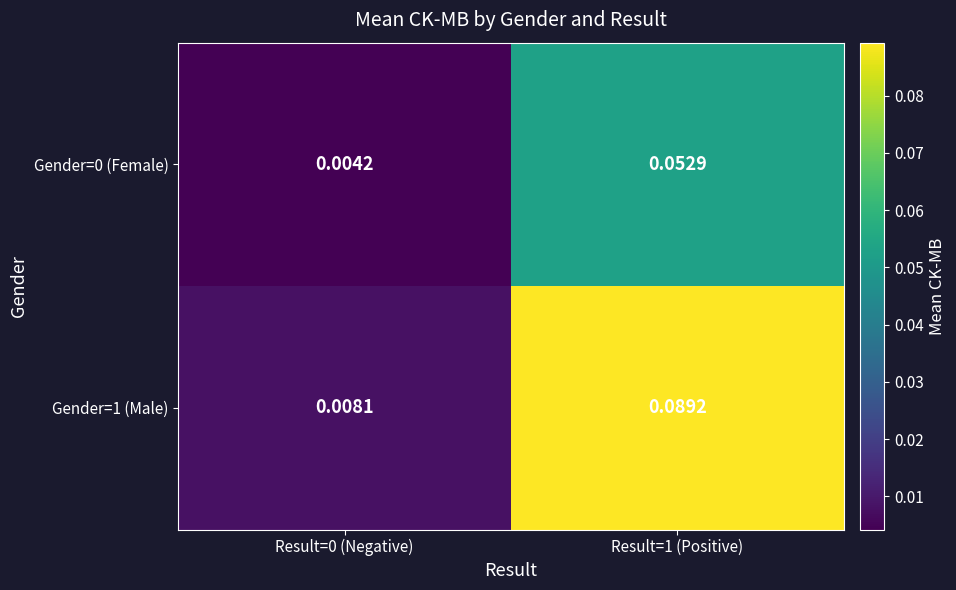

Is the value of Gender=1 (Male) at Result=1 (Positive) greater than the value of Gender=0 (Female) at Result=0 (Negative)?

Yes